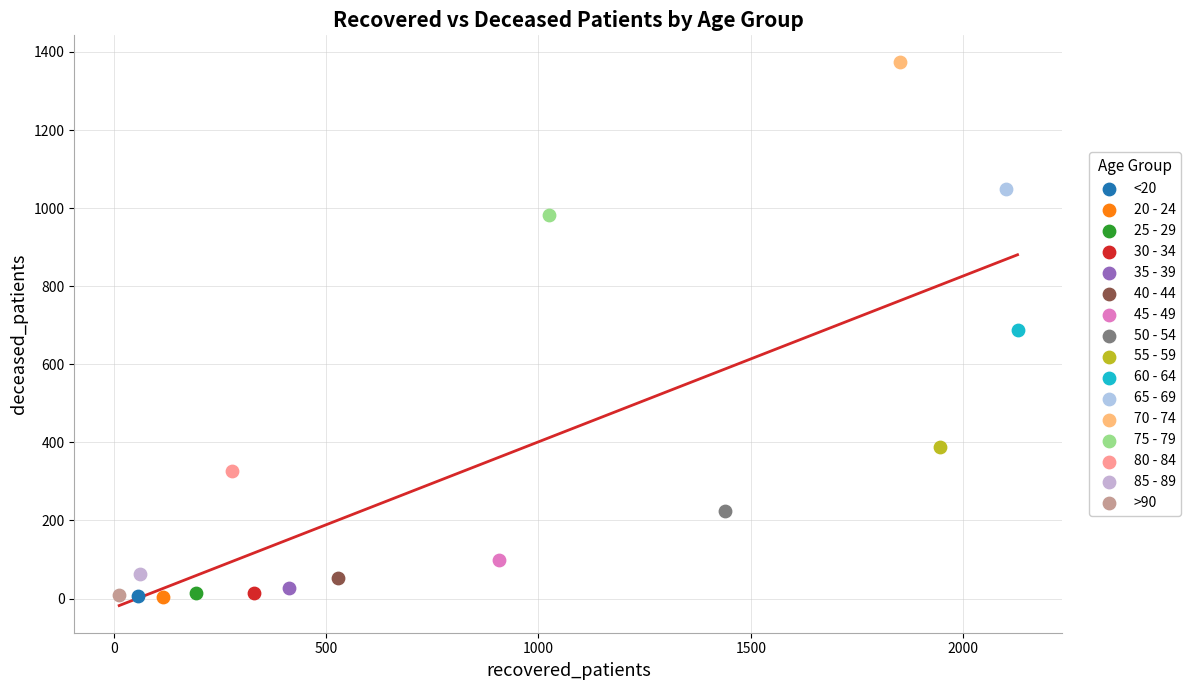

Which series reaches the maximum Y coordinate?

70 - 74